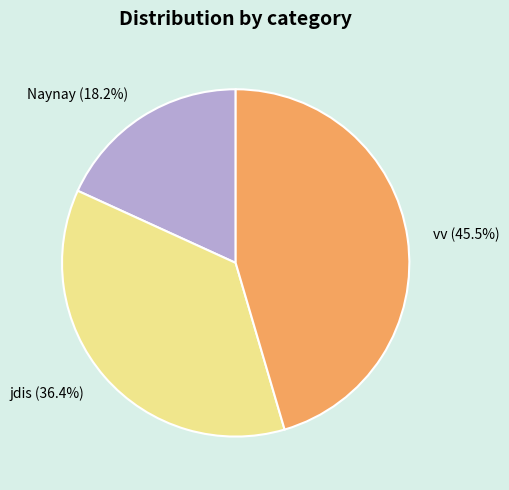

Which category has the biggest portion of the pie?

vv